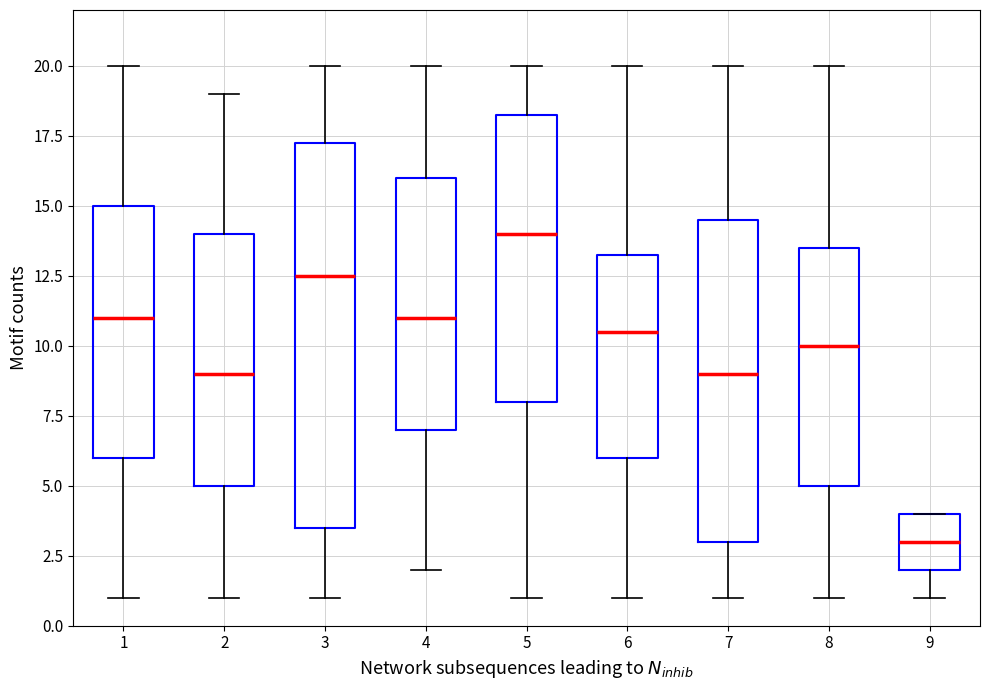

Which box is the tallest, from its lower edge to its upper edge?

3